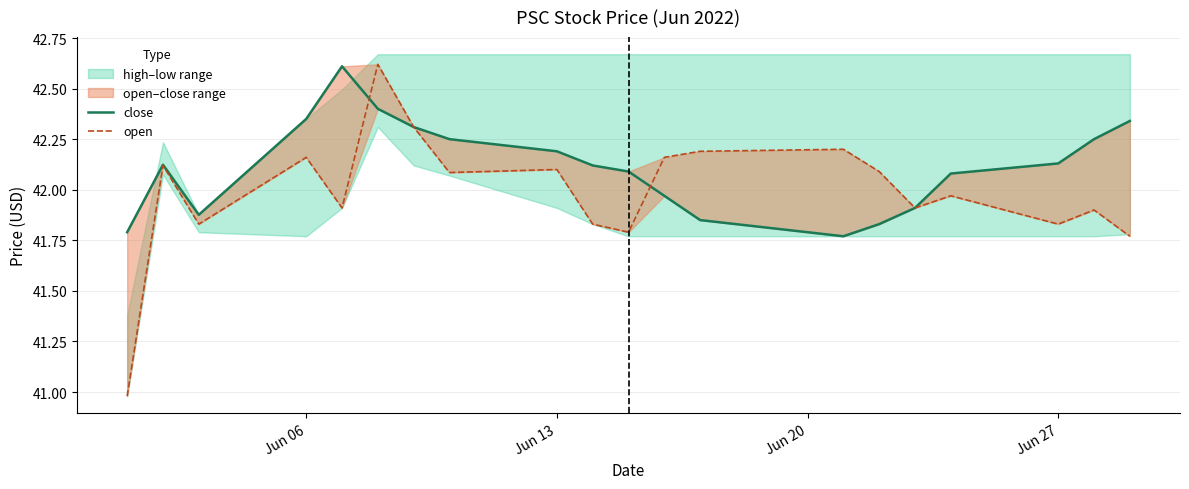

The value of open at 18 is 17.6. True or false?

False